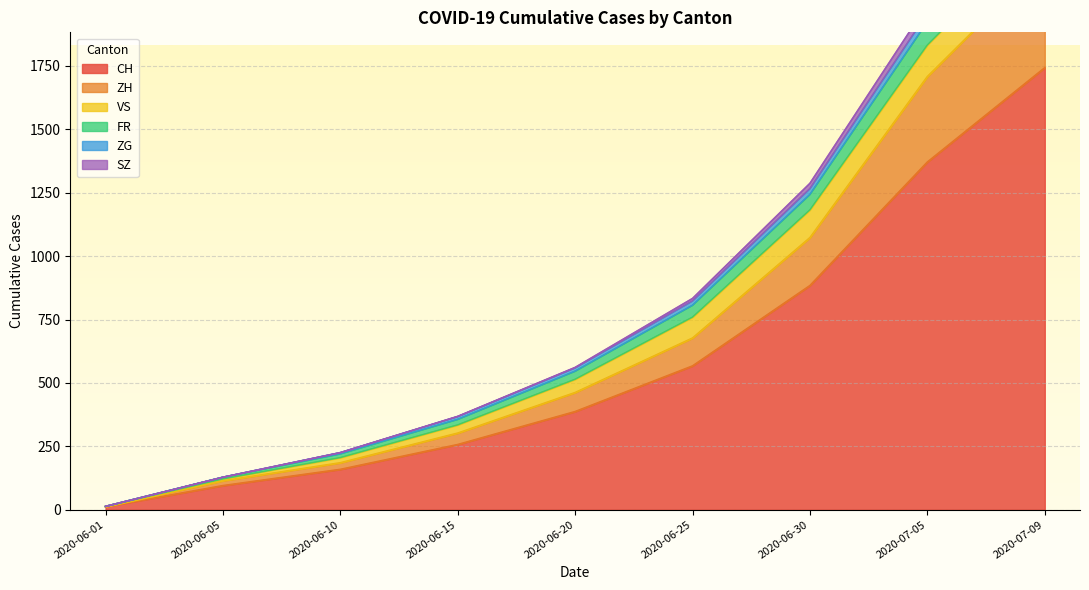

What is the greatest value displayed?

2489